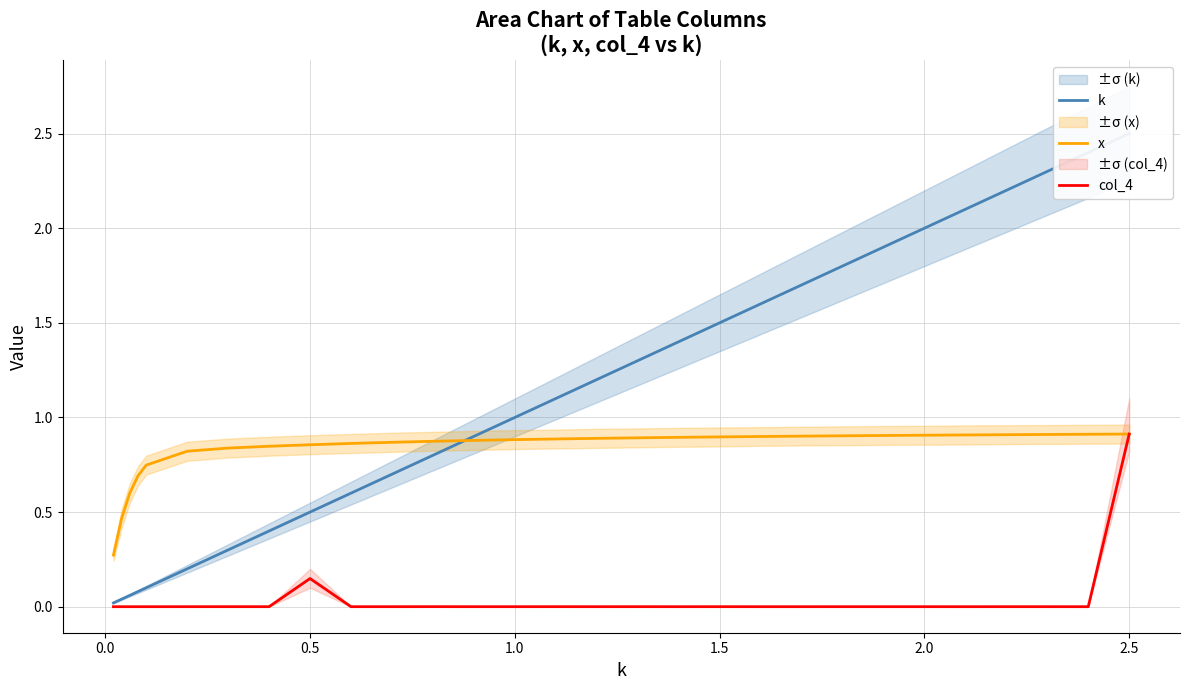

How many times do k and x cross each other?

1